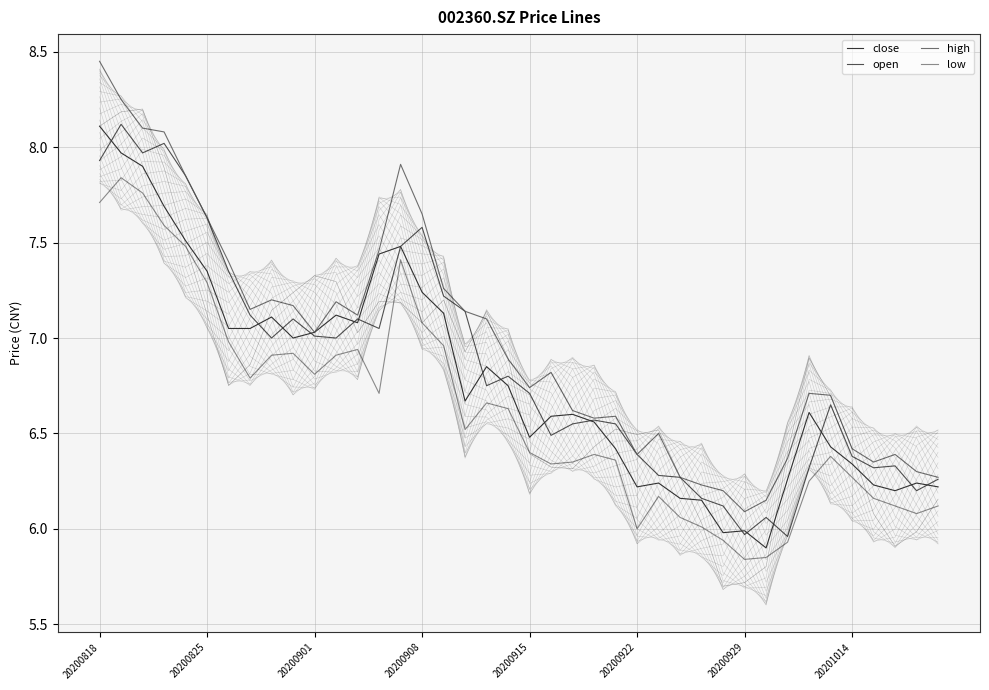

True or false: high and open intersect in this chart.

False